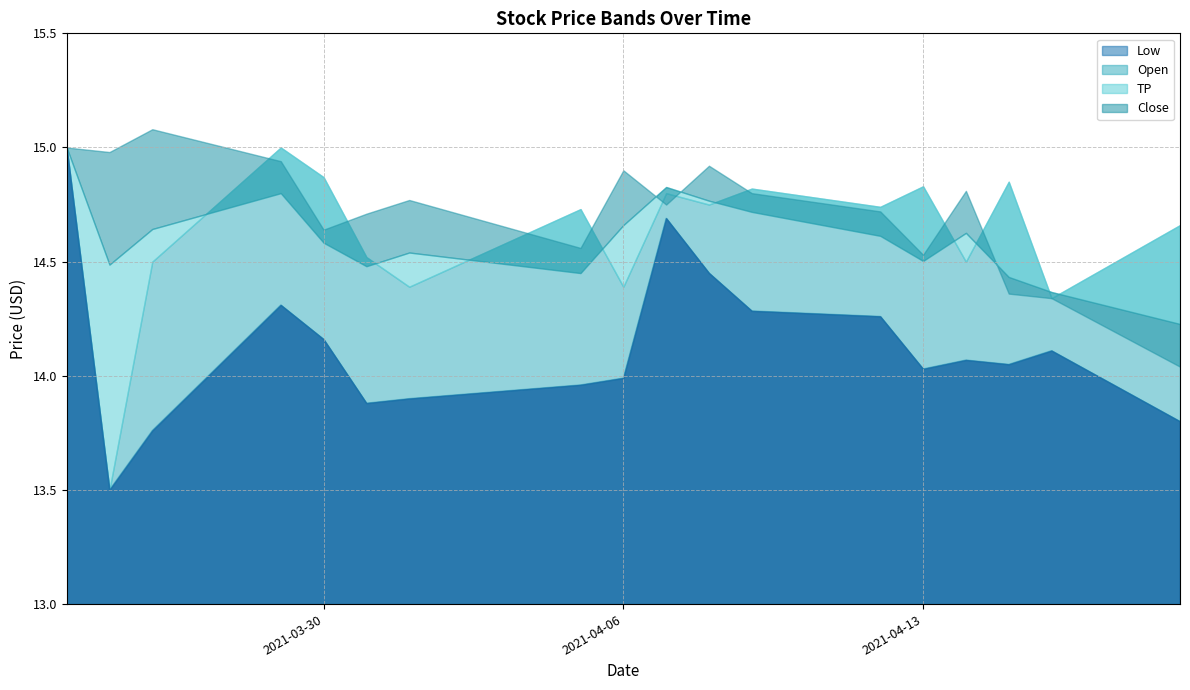

True or false: Open and Close cross at least once.

True